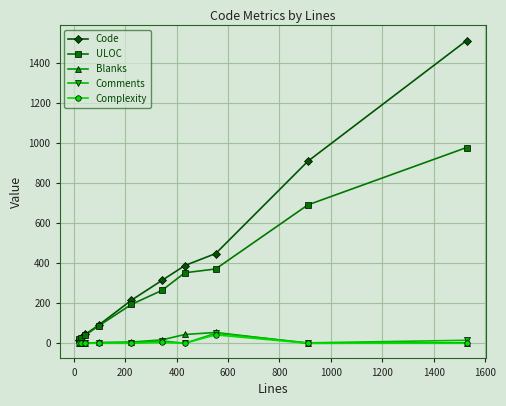

Which series has the widest spread of values?

Code